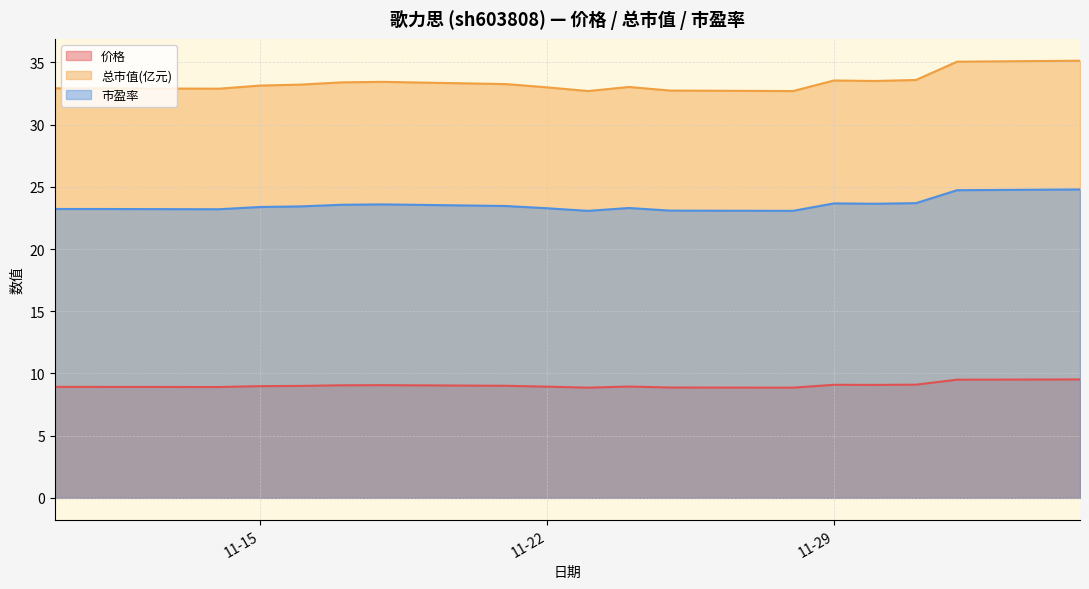

At which category does the chart reach its peak across all series?

2022-12-05